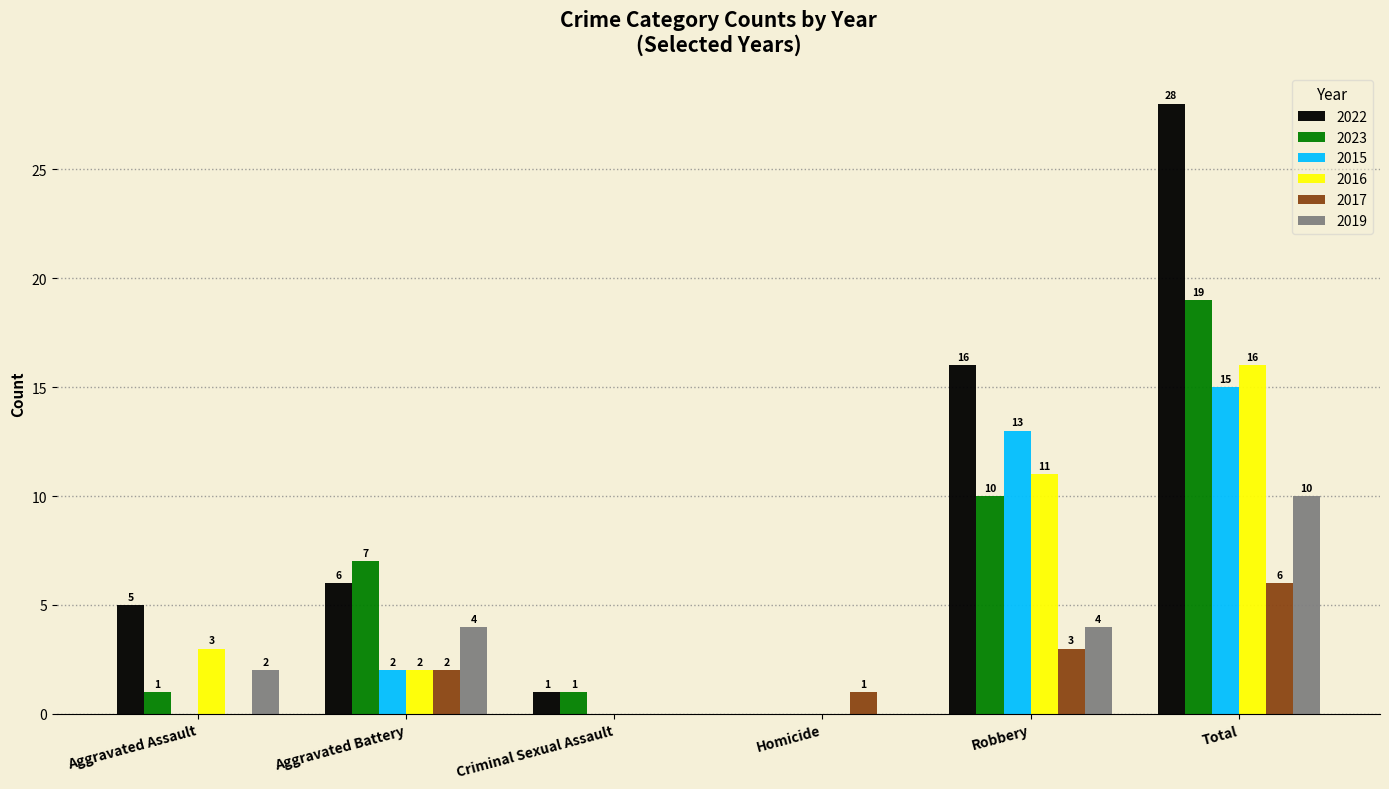

At which label does 2016 reach its peak?

Total